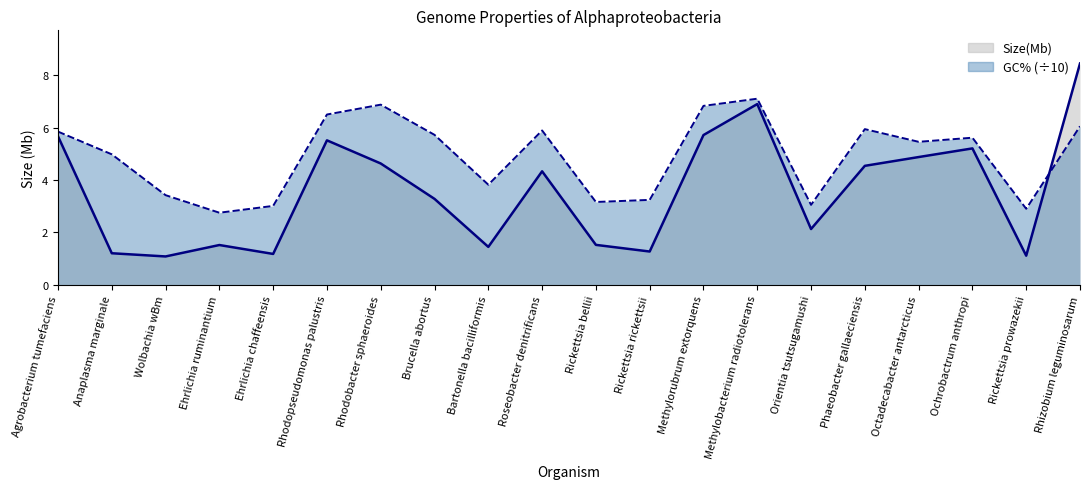

What is the approximate value of Size(Mb) at Rhizobium leguminosarum?

8.4